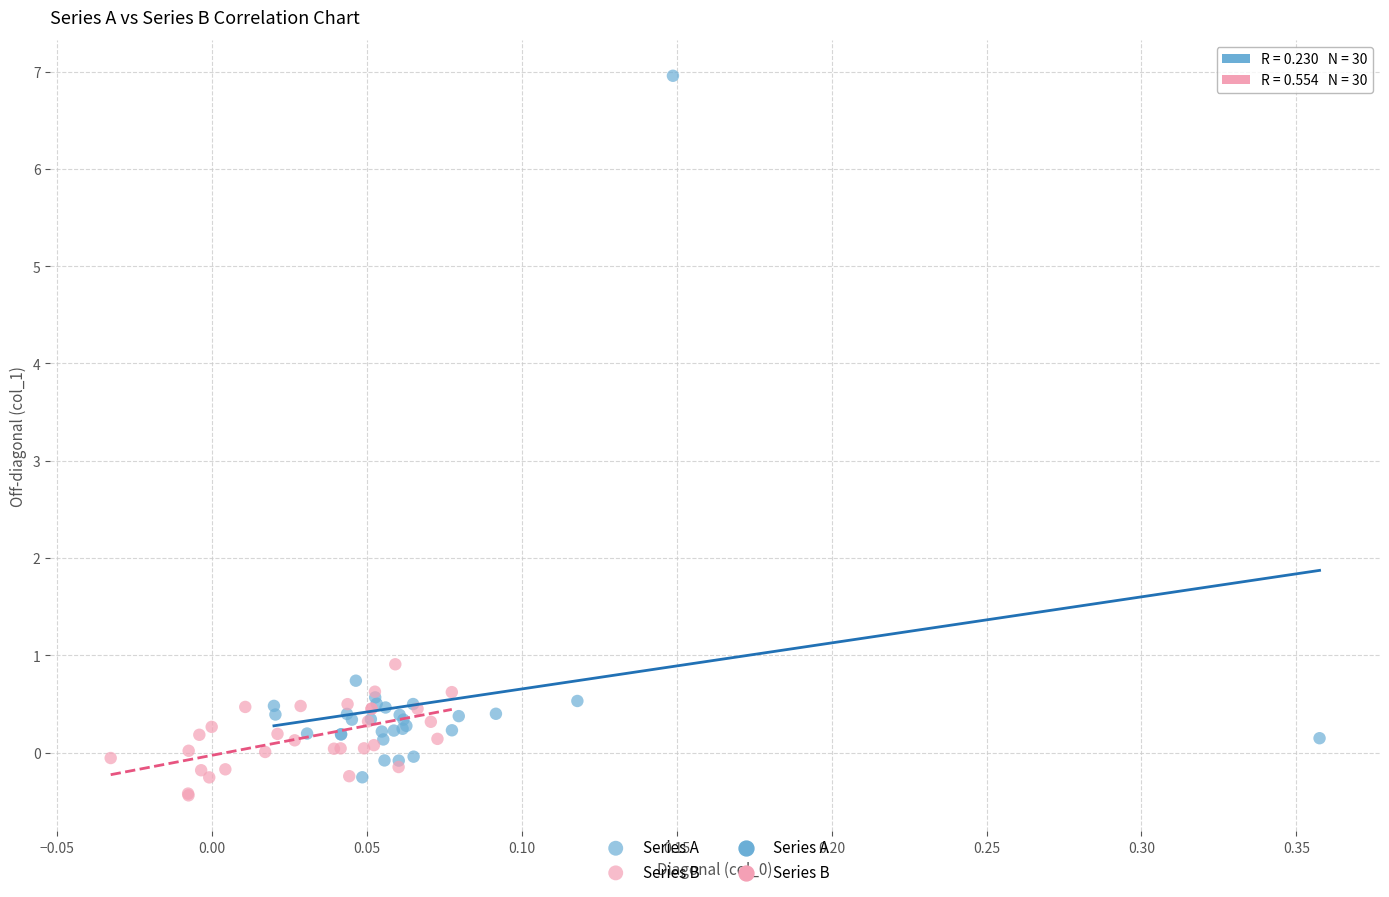

Which series has the largest Y range (max minus min)?

Series A